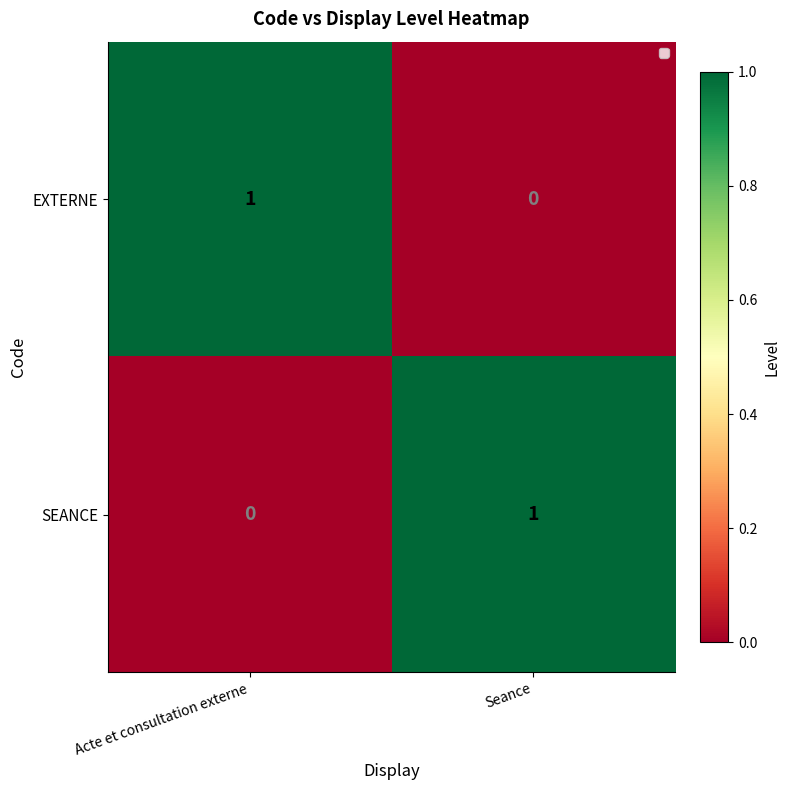

At Acte et consultation externe, list the series in order from largest to smallest.

EXTERNE, SEANCE